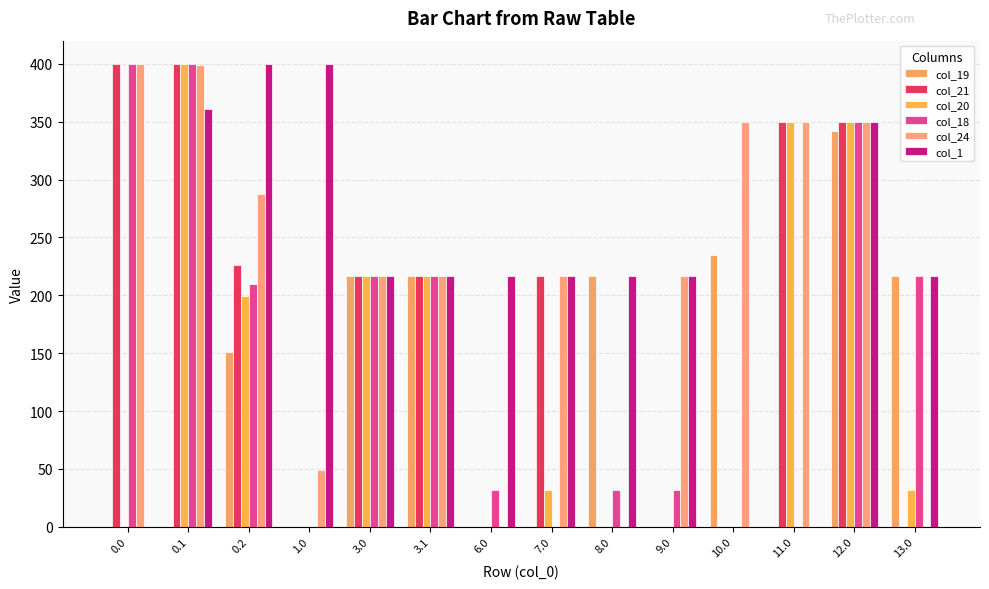

Are the bars horizontal?

No